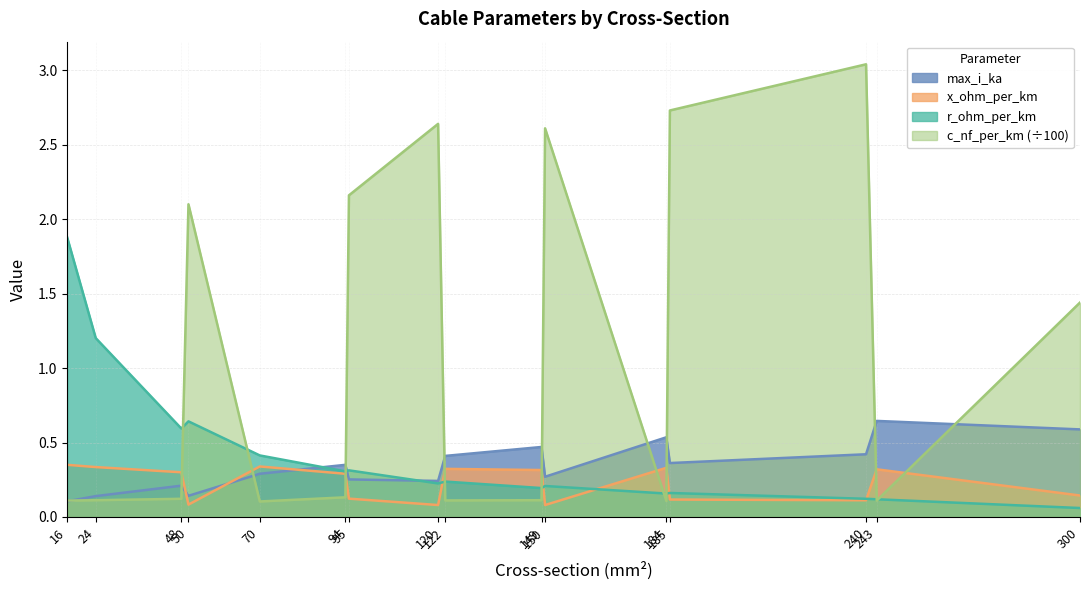

Does the chart display data point markers on the line(s)?

No